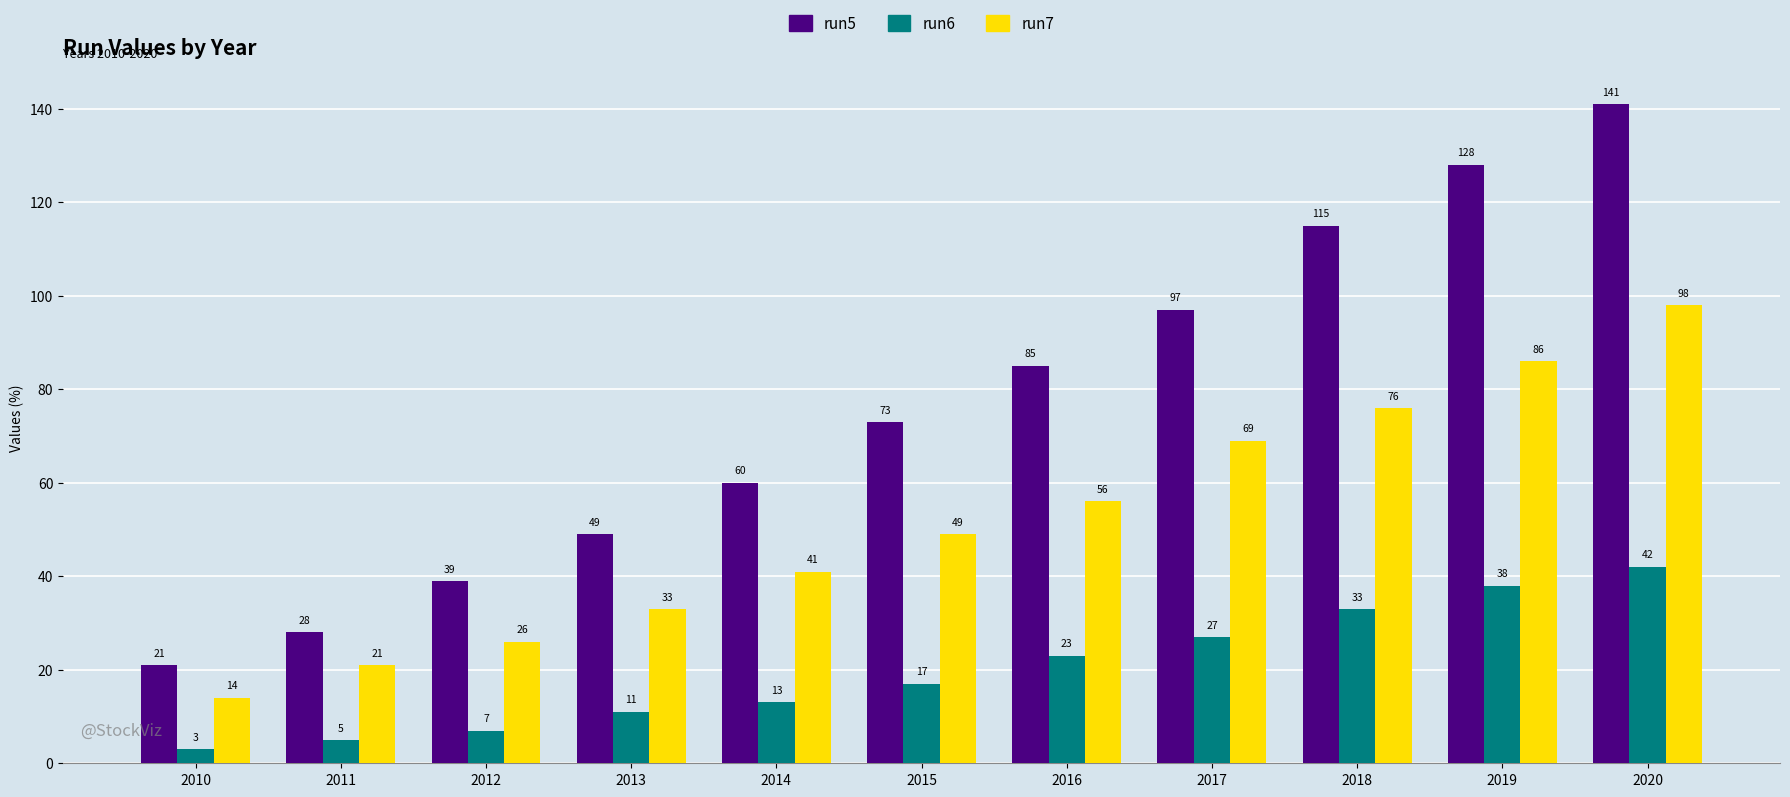

Does the chart contain stacked bars?

No